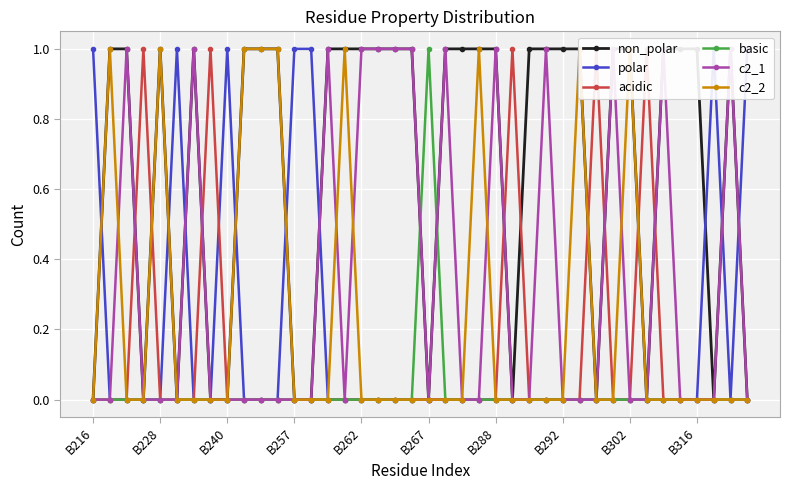

The basic series shows 0 at B228. True or false?

True